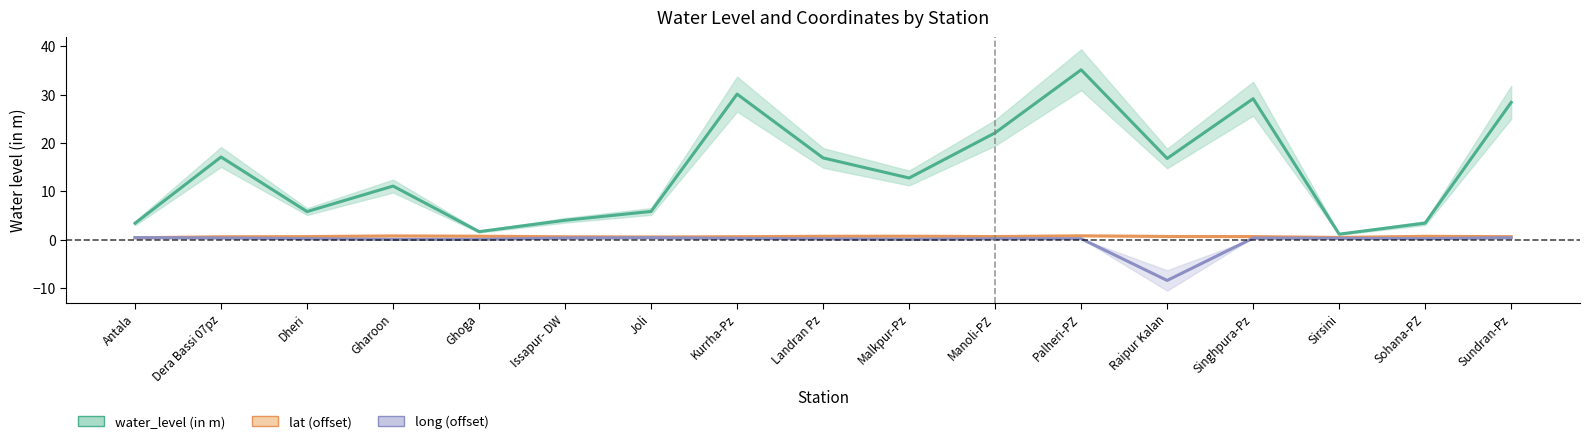

Reading left to right, what are all the values shown in this chart?

water_level (in m): 3.4	17.1	5.8	11.1	1.6	4.0	5.8	30.1	16.9	12.8	22.1	35.1	16.8	29.1	1.1	3.4	28.4
lat: 0.4	0.6	0.6	0.8	0.7	0.6	0.6	0.6	0.7	0.7	0.6	0.8	0.7	0.6	0.5	0.7	0.6
long: 0.4	0.3	0.2	0.1	0.1	0.3	0.4	0.2	0.2	0.1	0.2	0.2	-8.4	0.3	0.3	0.2	0.4